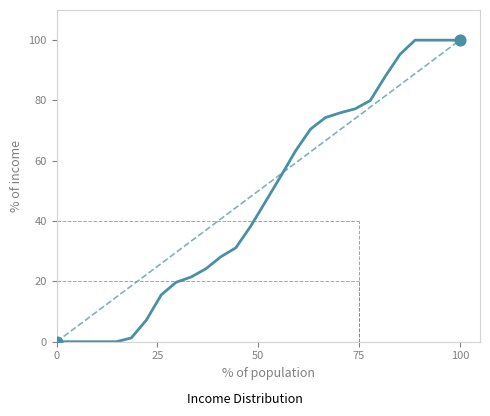

What is the maximum value shown in the chart?

100.0